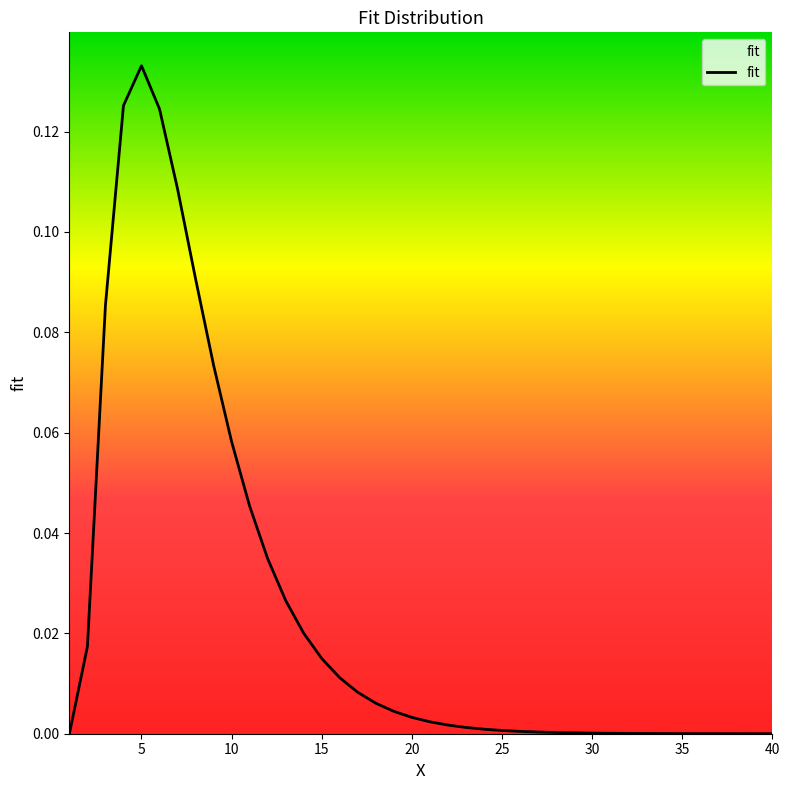

What is the greatest value displayed?

0.1